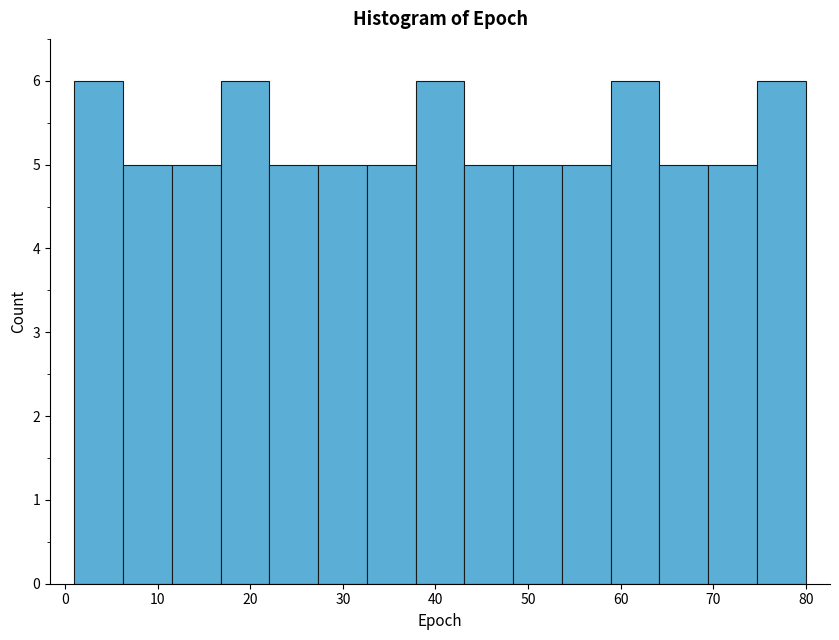

How tall is the bar that spans 75 to 80 on the x-axis? Neither the bar edges nor the heights are printed on the chart, so give them approximately, as read against the axes.

6